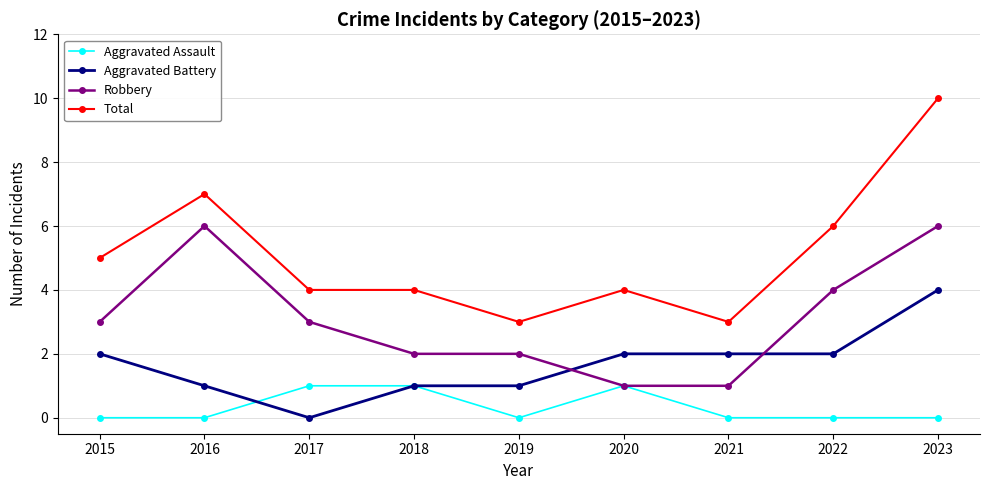

Is the value of Total at 2021 greater than the value of Robbery at 2018?

Yes